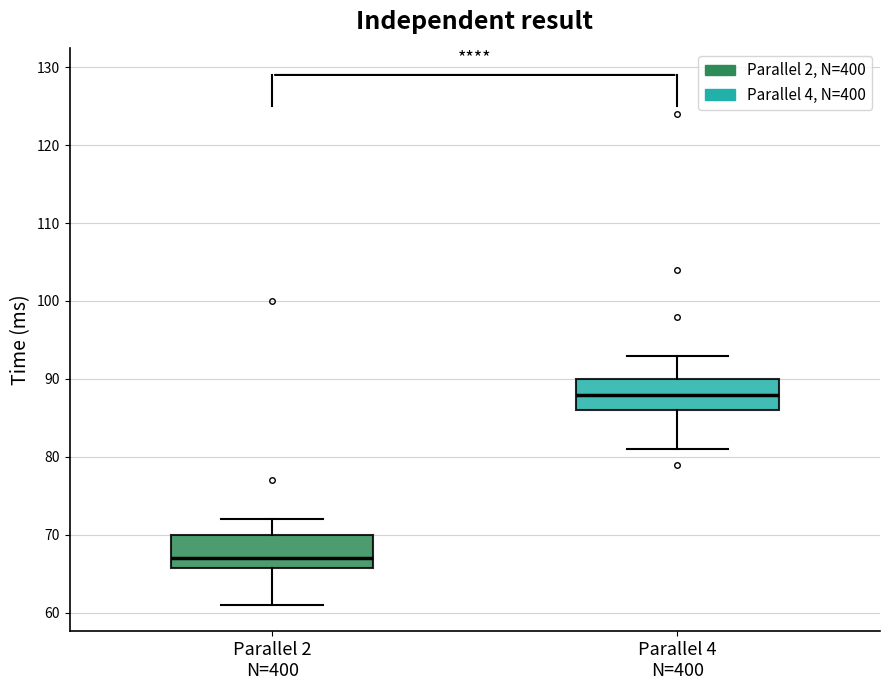

Reading left to right, read every box against the y-axis: the position of its median line, the range the box covers, and the ends of its whiskers. The values are not printed on the chart, so give them approximately, as read against the axis.

Parallel 2 N=400: median 67, box 66 to 70, whiskers 61 to 72
Parallel 4 N=400: median 88, box 86 to 90, whiskers 81 to 93